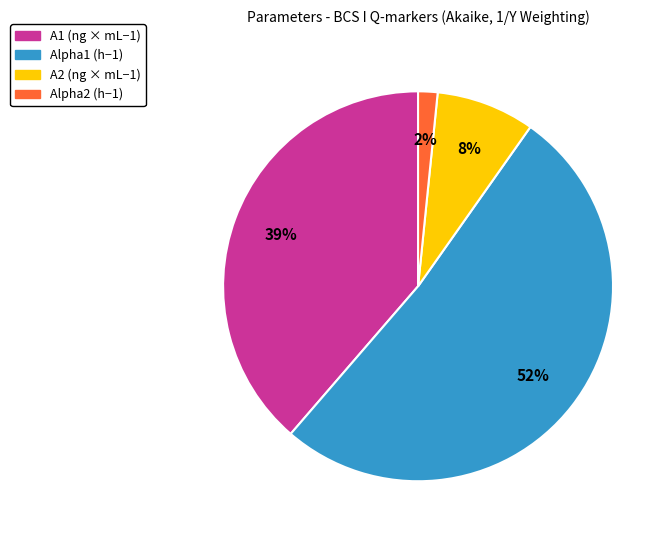

Combined, do Alpha2 (h−1) and Alpha1 (h−1) account for over 50%?

Yes